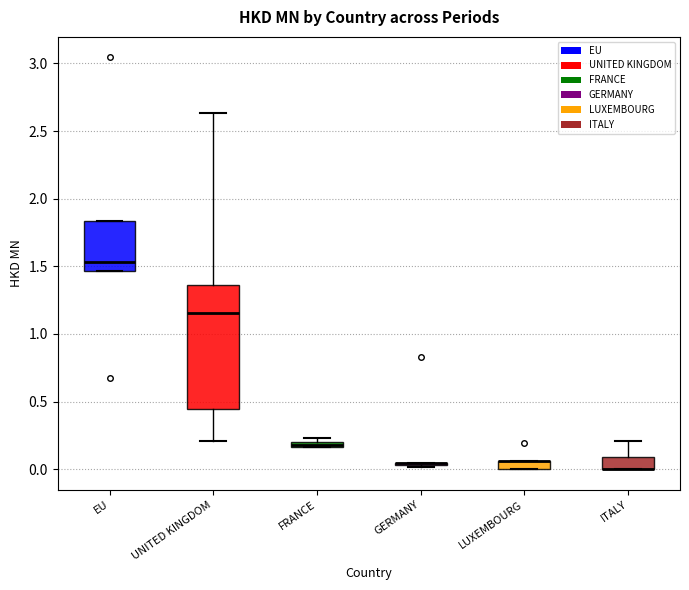

Which box is the tallest, from its lower edge to its upper edge?

UNITED KINGDOM